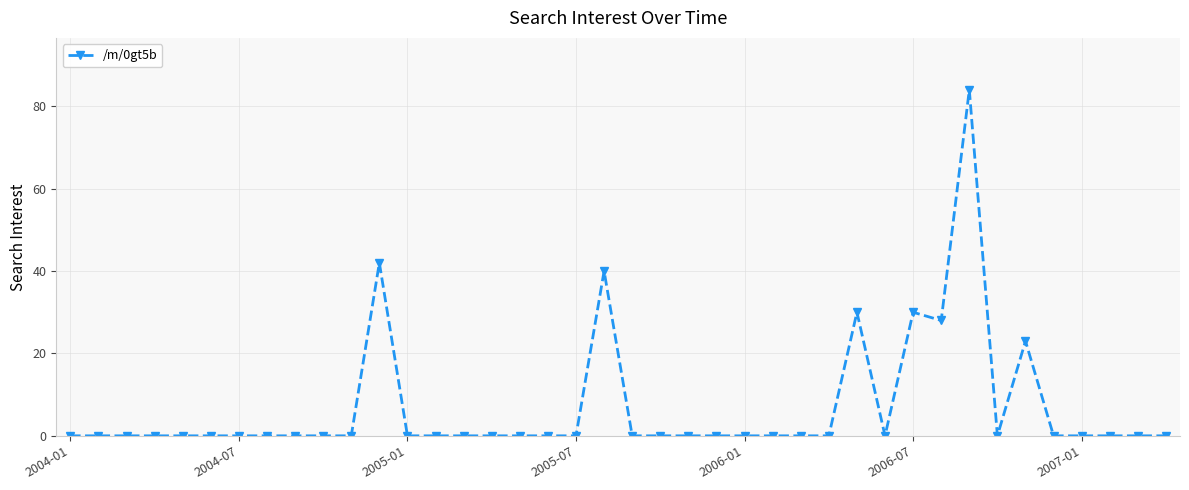

What is the value of the 29th point from the left?

30